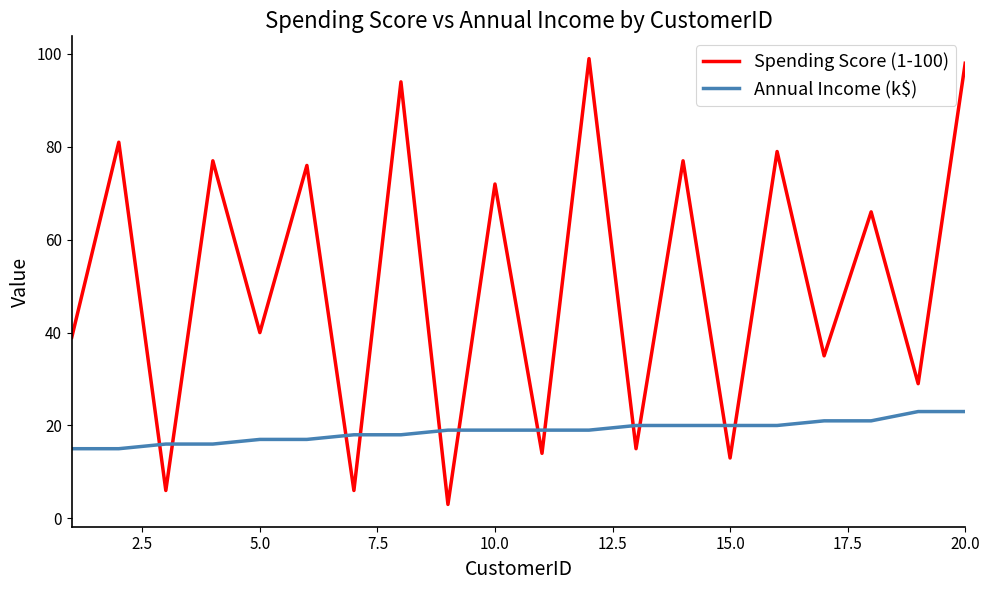

What is the maximum value shown in the chart?

99